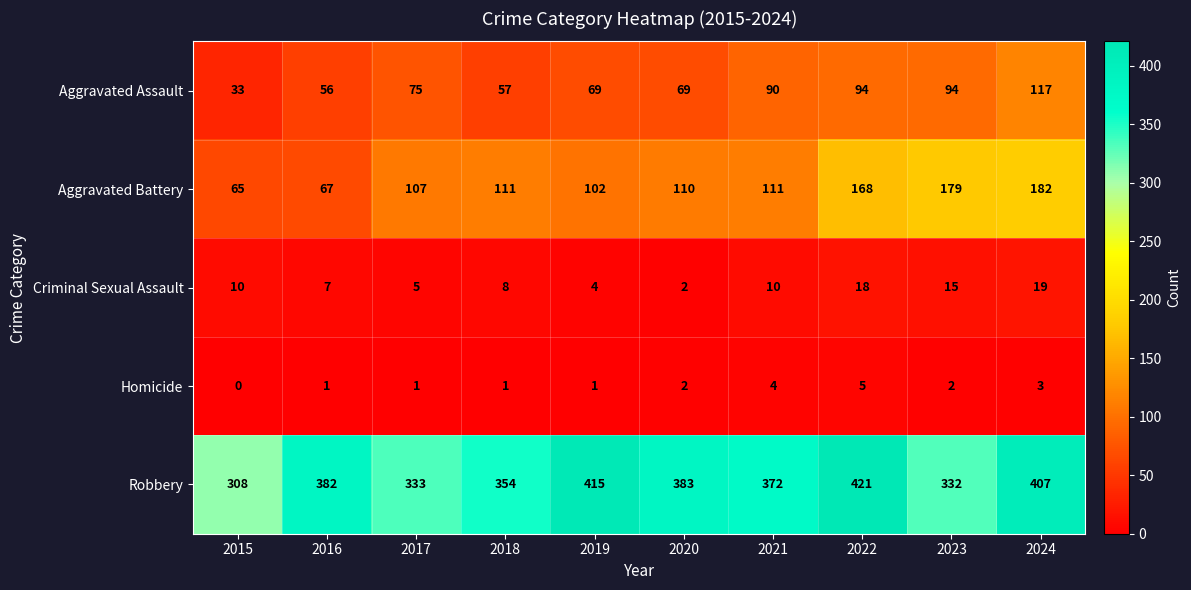

Which series has the widest spread of values?

Aggravated Battery